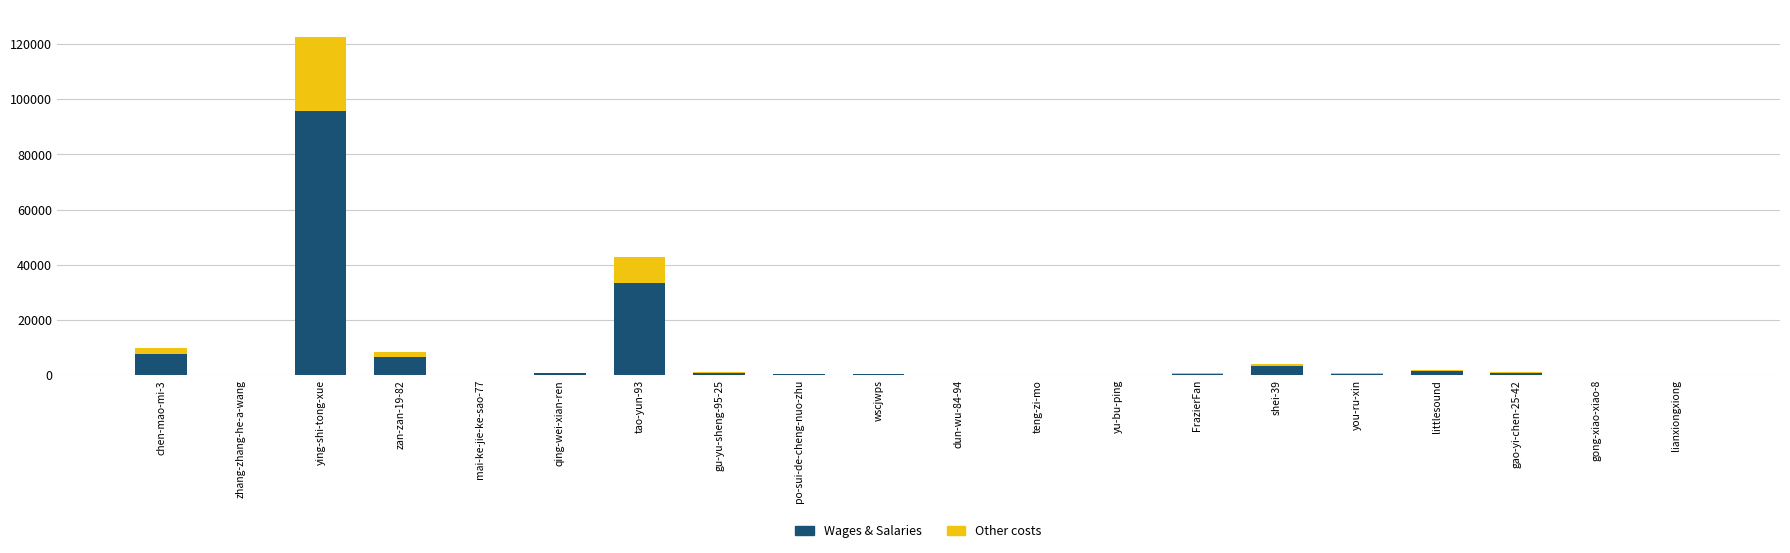

How many series are shown in this chart?

2